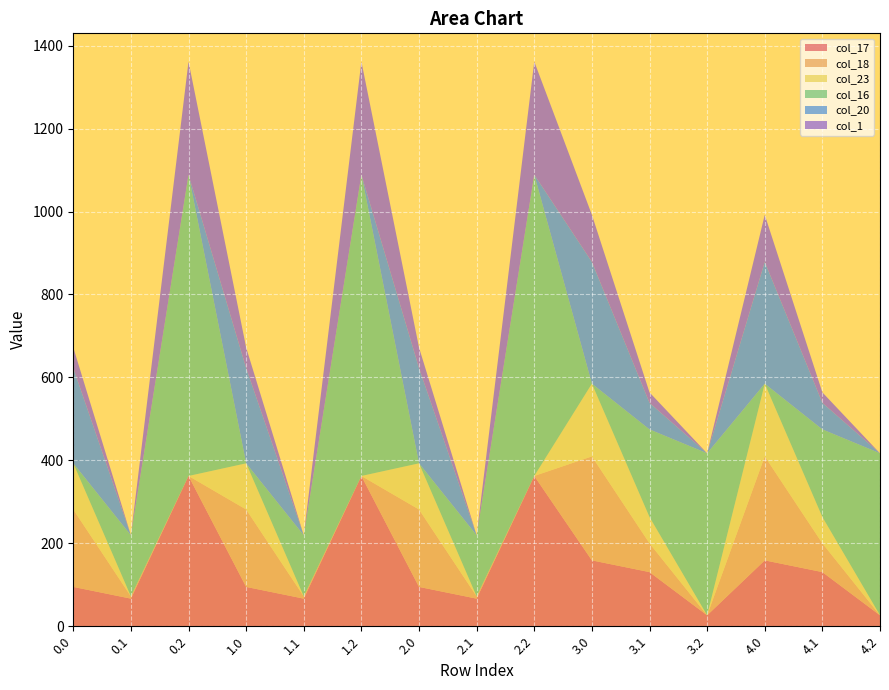

Reading left to right, what are all the values shown in this chart?

col_17: 0.0=94.8	0.1=66.6	0.2=362.4	1.0=94.8	1.1=66.6	1.2=362.4	2.0=94.8	2.1=66.6	2.2=362.4	3.0=158.8	3.1=130.6	3.2=26.4	4.0=158.8	4.1=130.6	4.2=26.4
col_18: 0.0=186.7	0.1=5.4	0.2=0.0	1.0=186.7	1.1=5.4	1.2=0.0	2.0=186.7	2.1=5.4	2.2=0.0	3.0=250.7	3.1=69.4	3.2=0.0	4.0=250.7	4.1=69.4	4.2=0.0
col_23: 0.0=111.3	0.1=0.0	0.2=0.0	1.0=111.3	1.1=0.0	1.2=0.0	2.0=111.3	2.1=0.0	2.2=0.0	3.0=175.3	3.1=63.4	3.2=0.0	4.0=175.3	4.1=63.4	4.2=0.0
col_16: 0.0=0.0	0.1=147.3	0.2=726.6	1.0=0.0	1.1=147.3	1.2=726.6	2.0=0.0	2.1=147.3	2.2=726.6	3.0=0.0	3.1=211.3	3.2=390.6	4.0=0.0	4.1=211.3	4.2=390.6
col_20: 0.0=229.9	0.1=0.2	0.2=0.0	1.0=229.9	1.1=0.2	1.2=0.0	2.0=229.9	2.1=0.2	2.2=0.0	3.0=293.9	3.1=64.2	3.2=0.0	4.0=293.9	4.1=64.2	4.2=0.0
col_1: 0.0=49.5	0.1=0.0	0.2=272.7	1.0=49.5	1.1=0.0	1.2=272.7	2.0=49.5	2.1=0.0	2.2=272.7	3.0=113.5	3.1=25.1	3.2=0.0	4.0=113.5	4.1=25.1	4.2=0.0